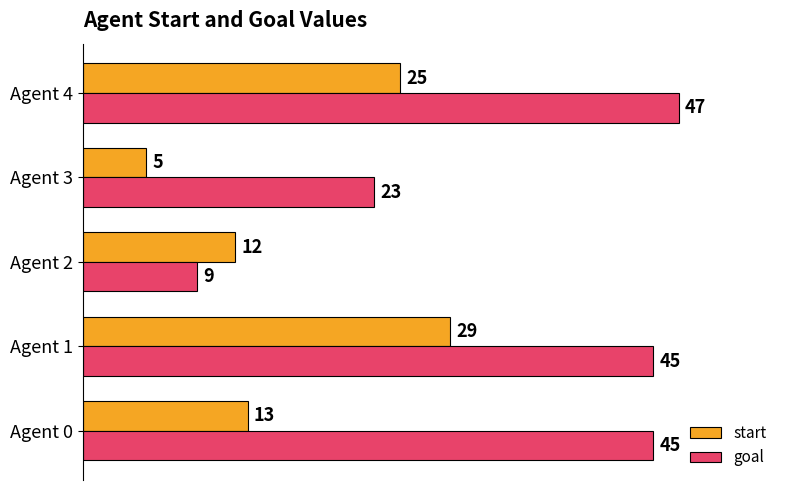

Is the value of goal at Agent 3 greater than the value of start at Agent 0?

Yes